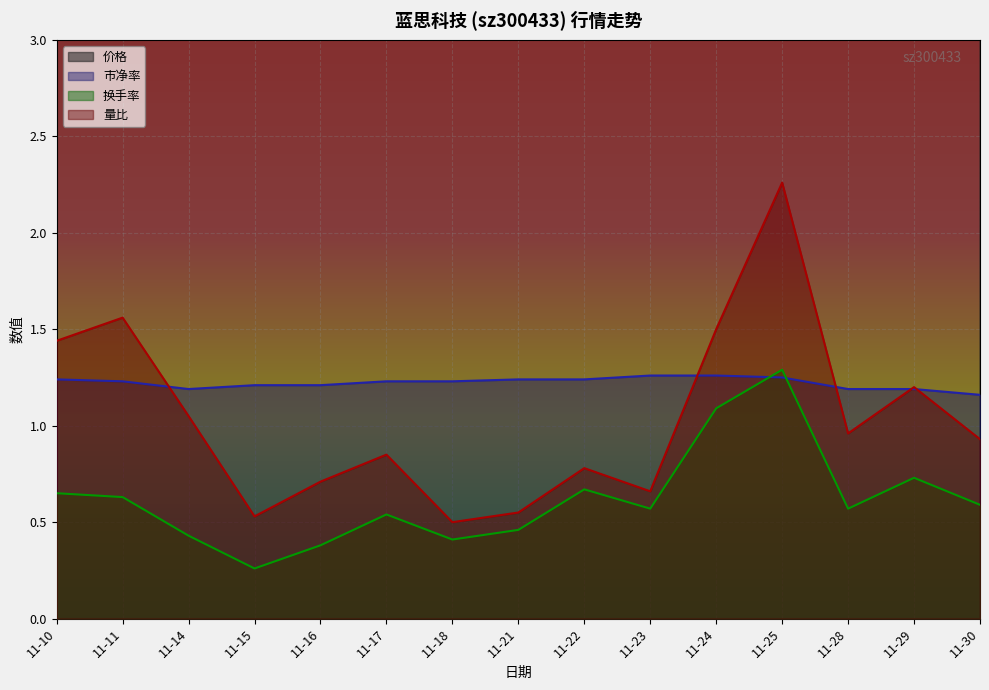

Which has a higher value, 11-24 or 11-14?

11-24